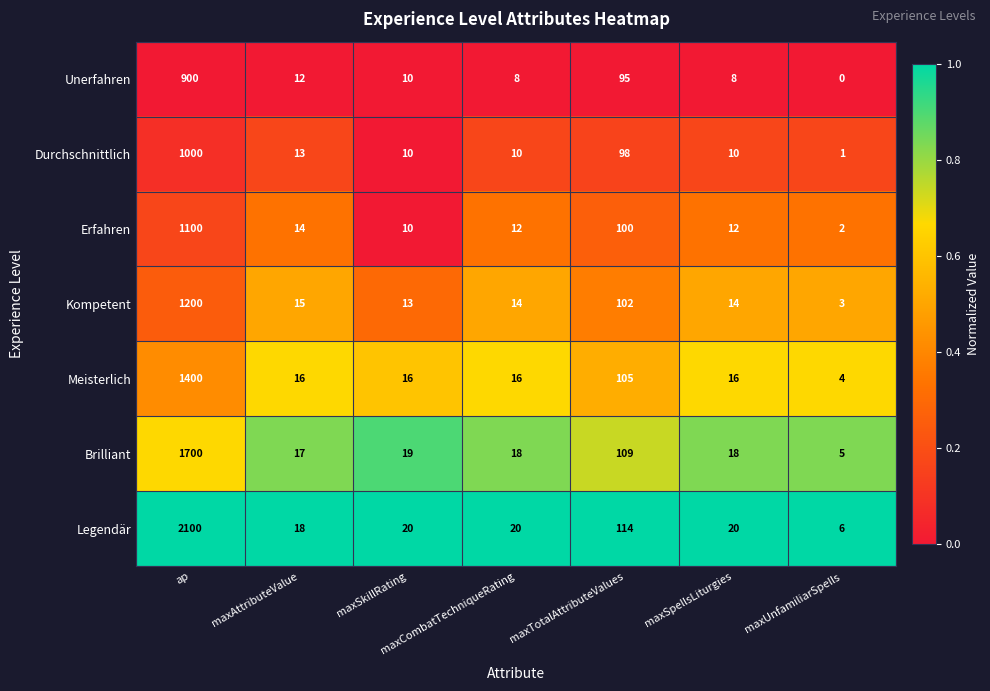

What is the maximum value shown in the chart?

2100